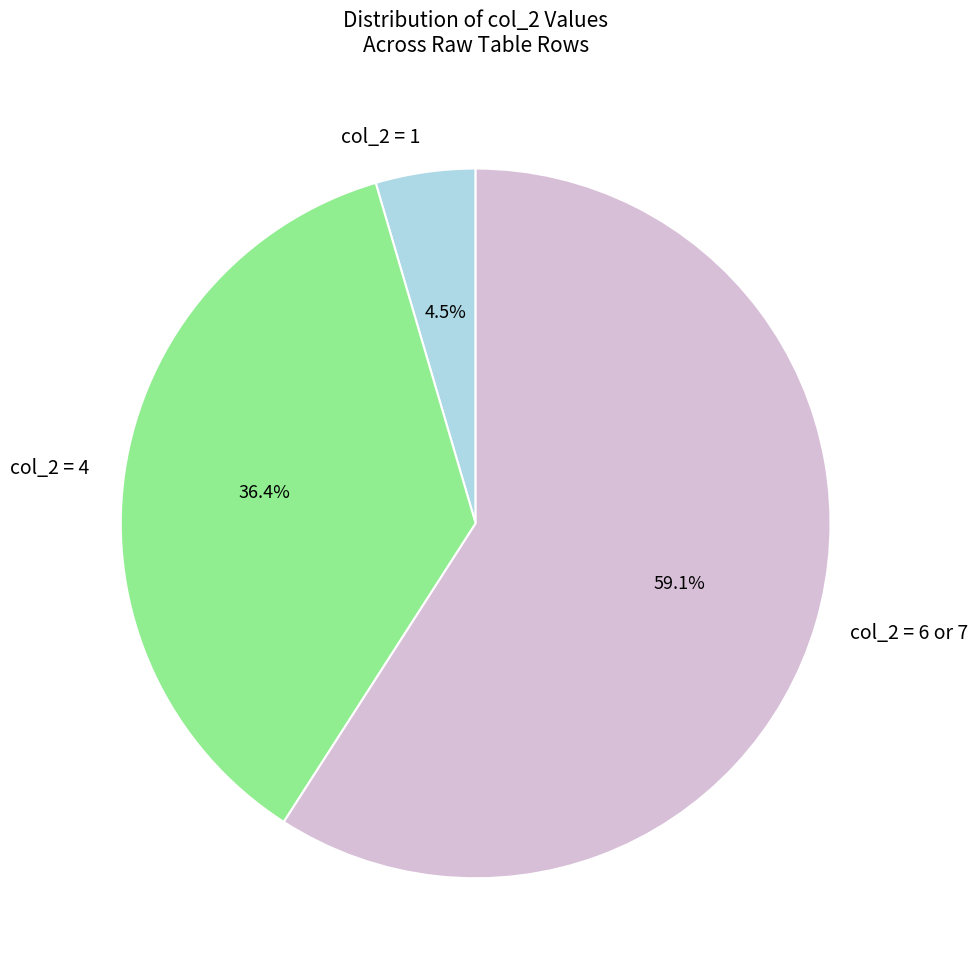

Between col_2 = 4 and col_2 = 1, which is larger?

col_2 = 4